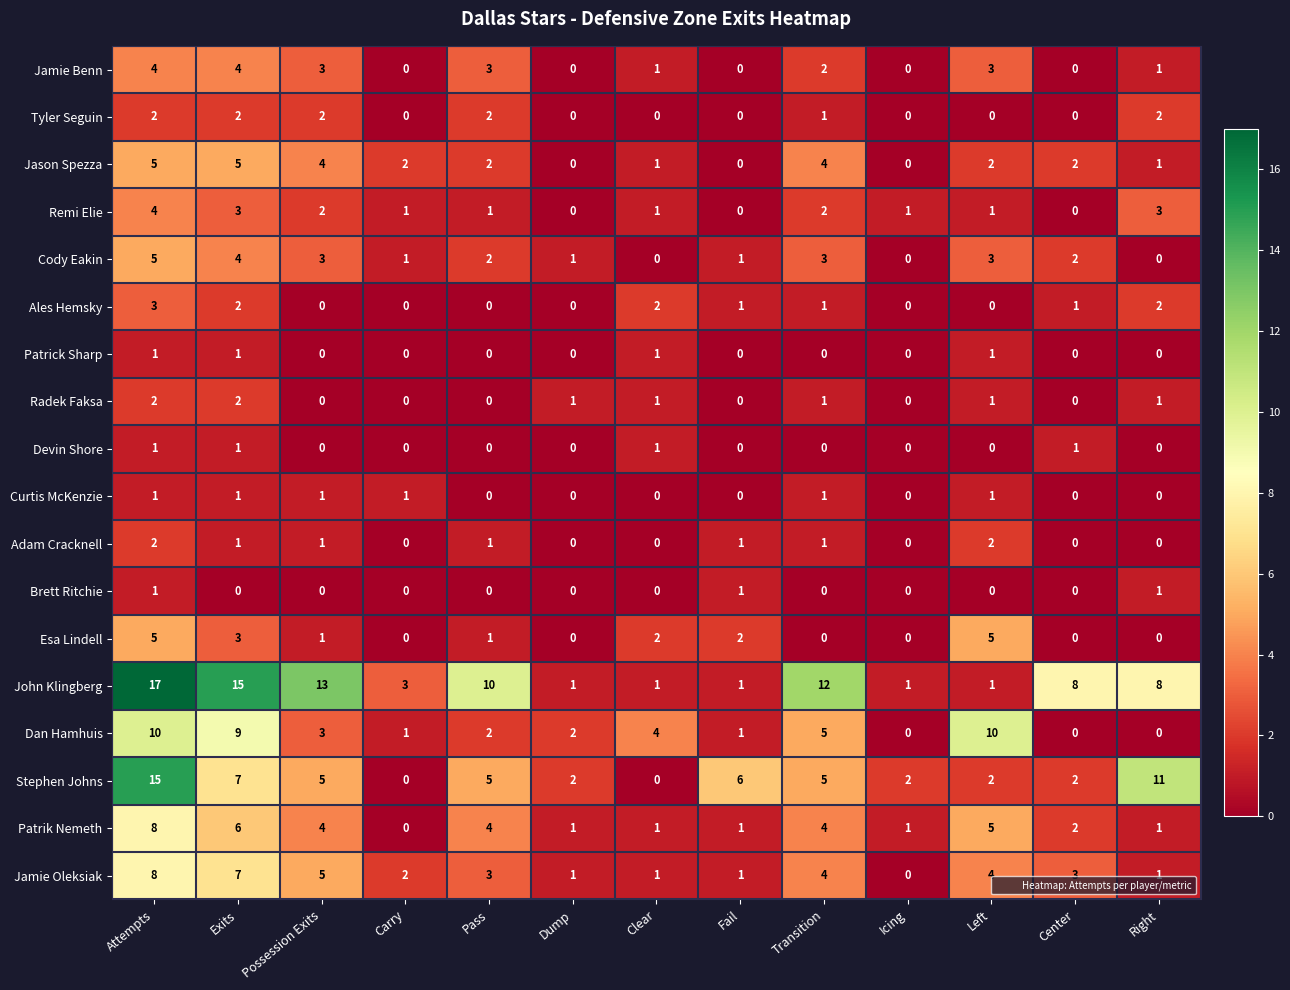

What is the sum of all Jamie Oleksiak values?

40